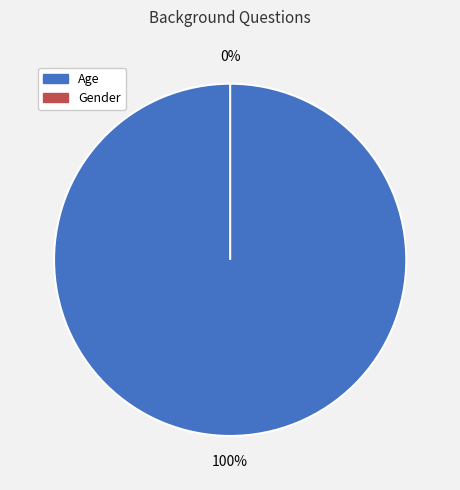

How many segments does this pie chart have?

2